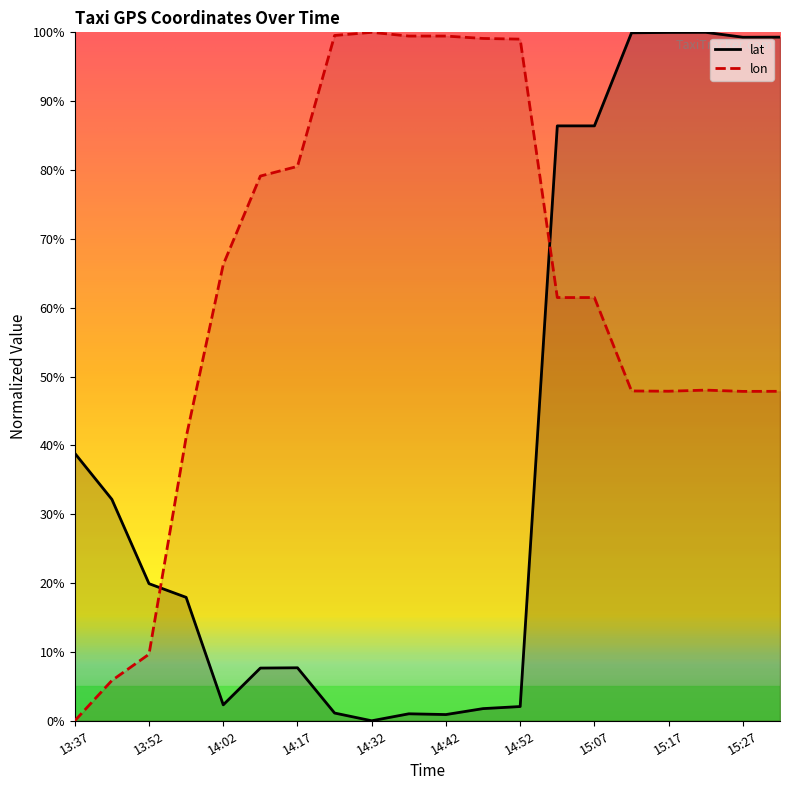

True or false: lat has more than 0 interior local peaks.

True